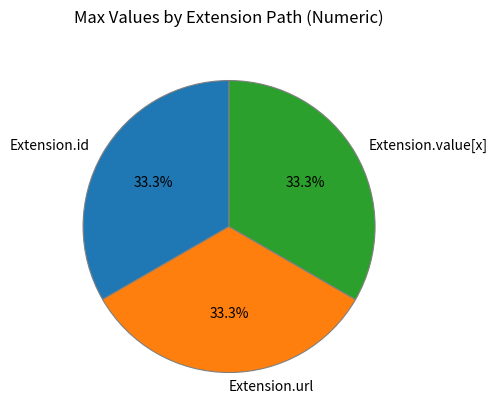

Approximately how many times larger is the value at Extension.url compared to Extension.value[x]?

1.0